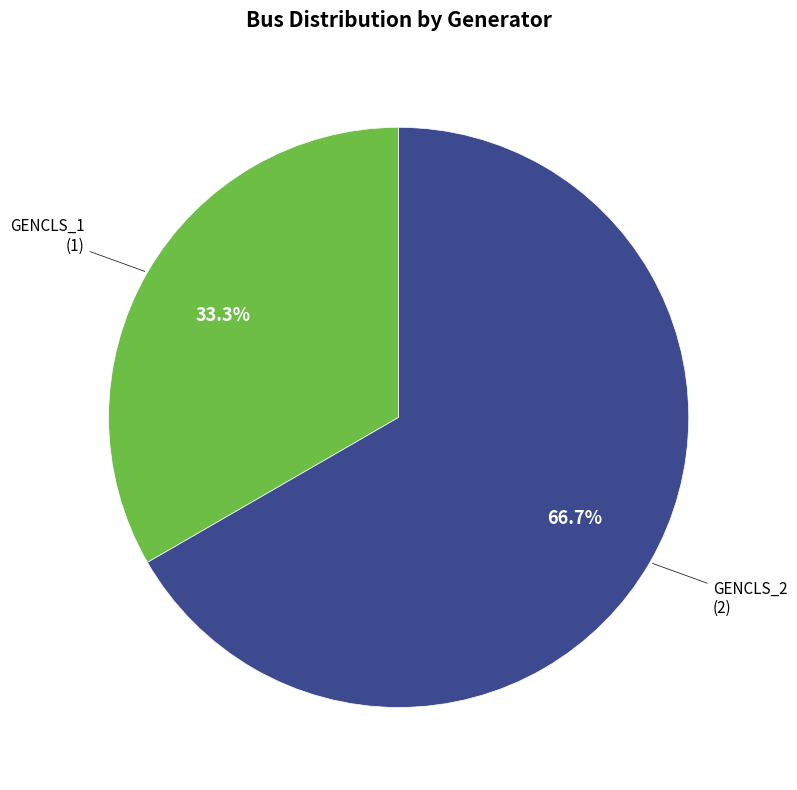

Is there any slice that represents more than half of the pie?

Yes